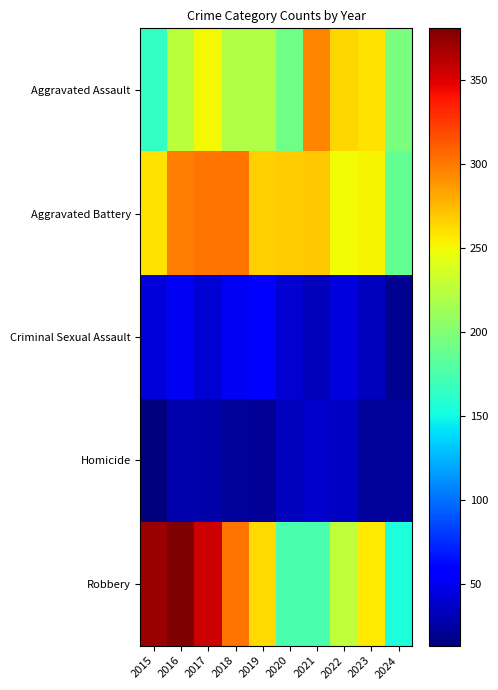

At which category is the sum across all series the highest?

2016